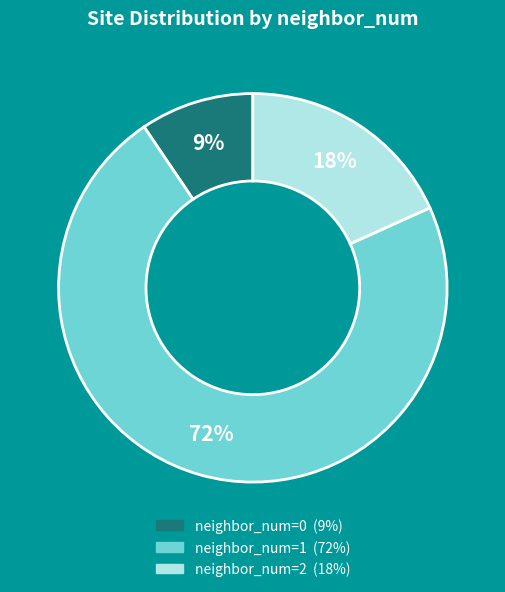

Does any single category account for the majority?

Yes